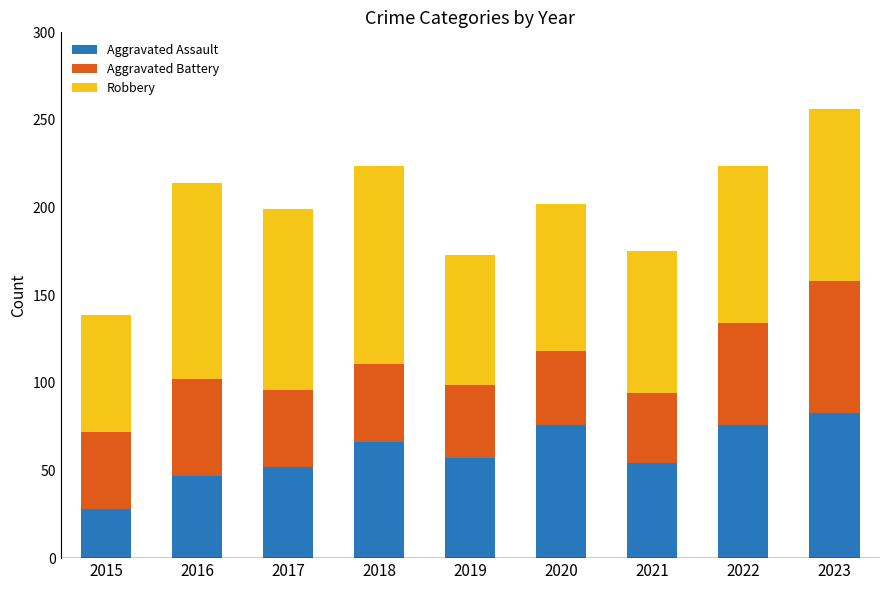

How many bars are there in total?

9